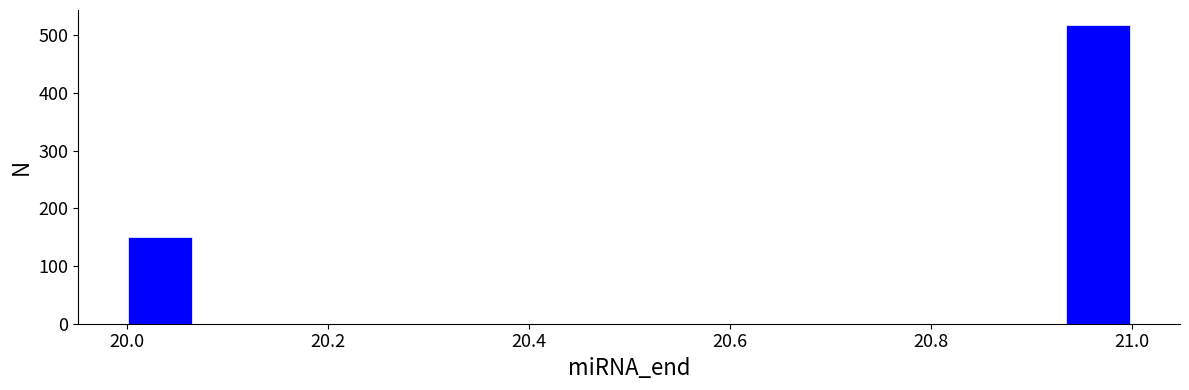

Read against the x-axis, roughly where is the centre of the tallest bar?

20.96